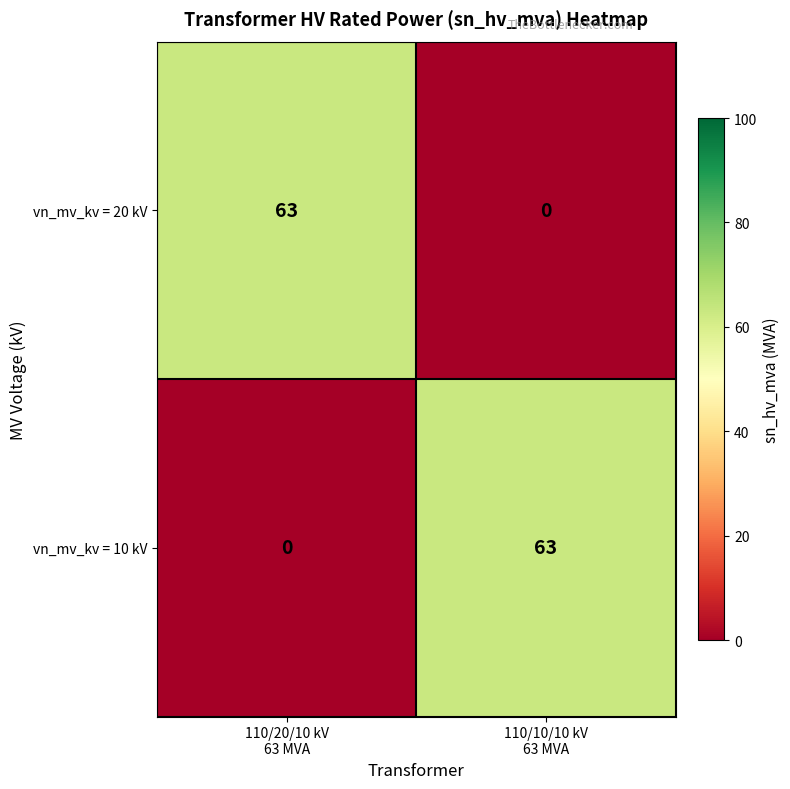

Reading right to left, list all the values displayed in this chart.

vn_mv_kv = 20 kV: 0	63
vn_mv_kv = 10 kV: 63	0